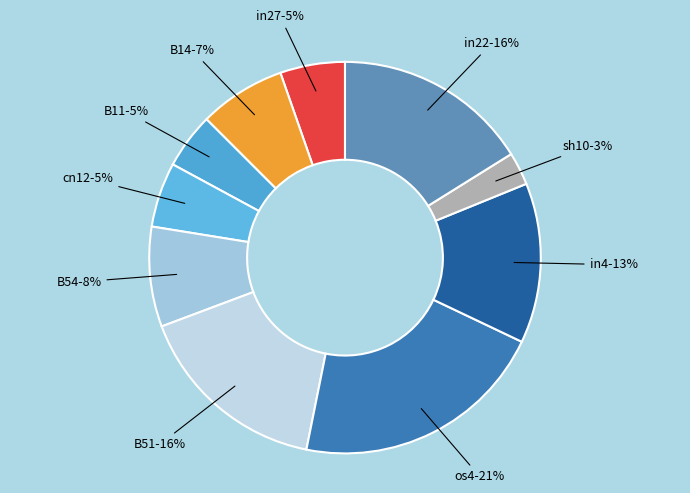

How many slices are in this pie chart?

10